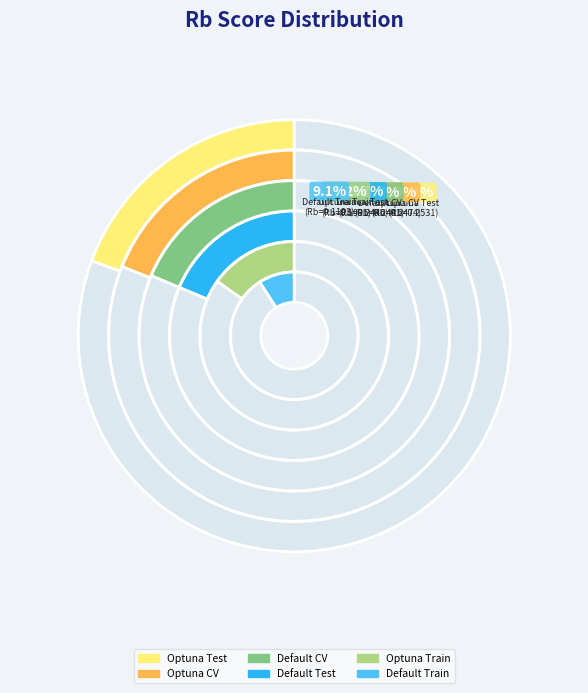

Is Optuna_Train_mean the majority of the pie?

No